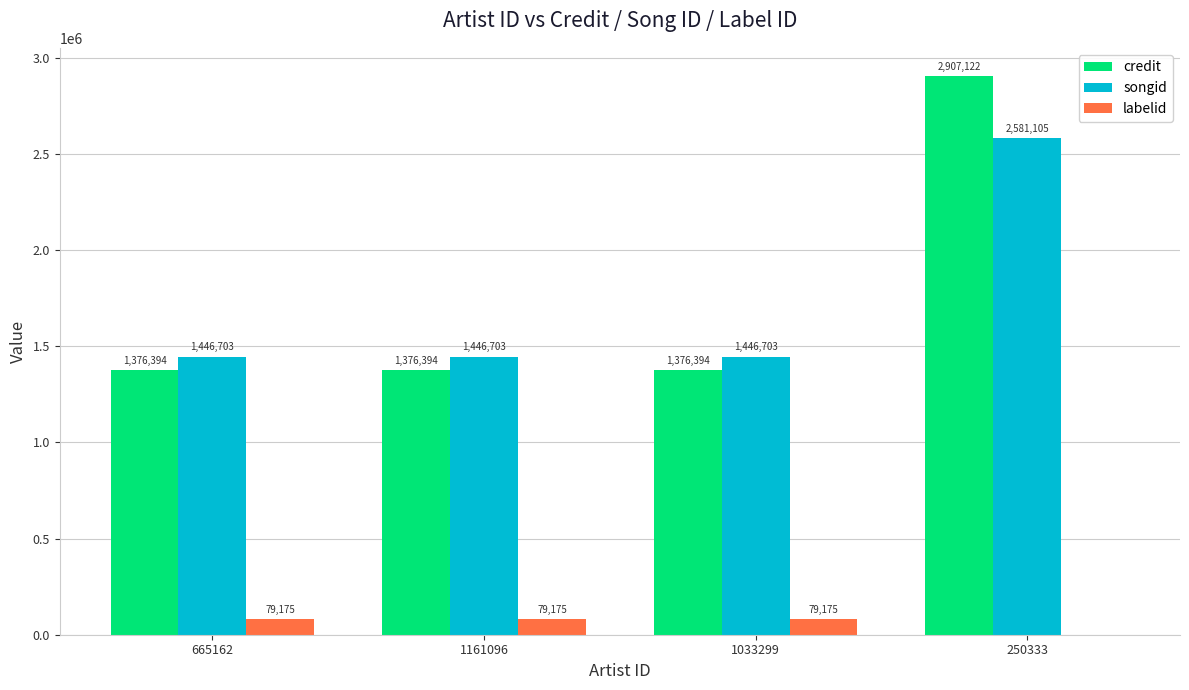

What is the maximum value for credit?

2907122